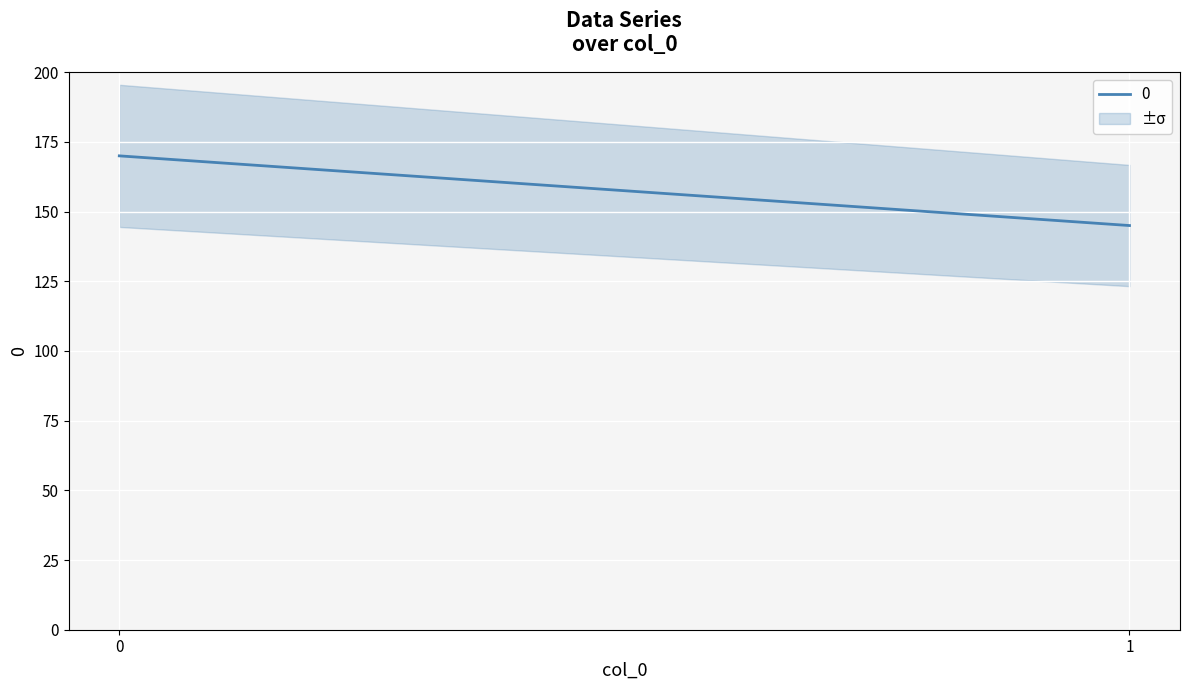

What is the sum of the values at 1 and 0?

315